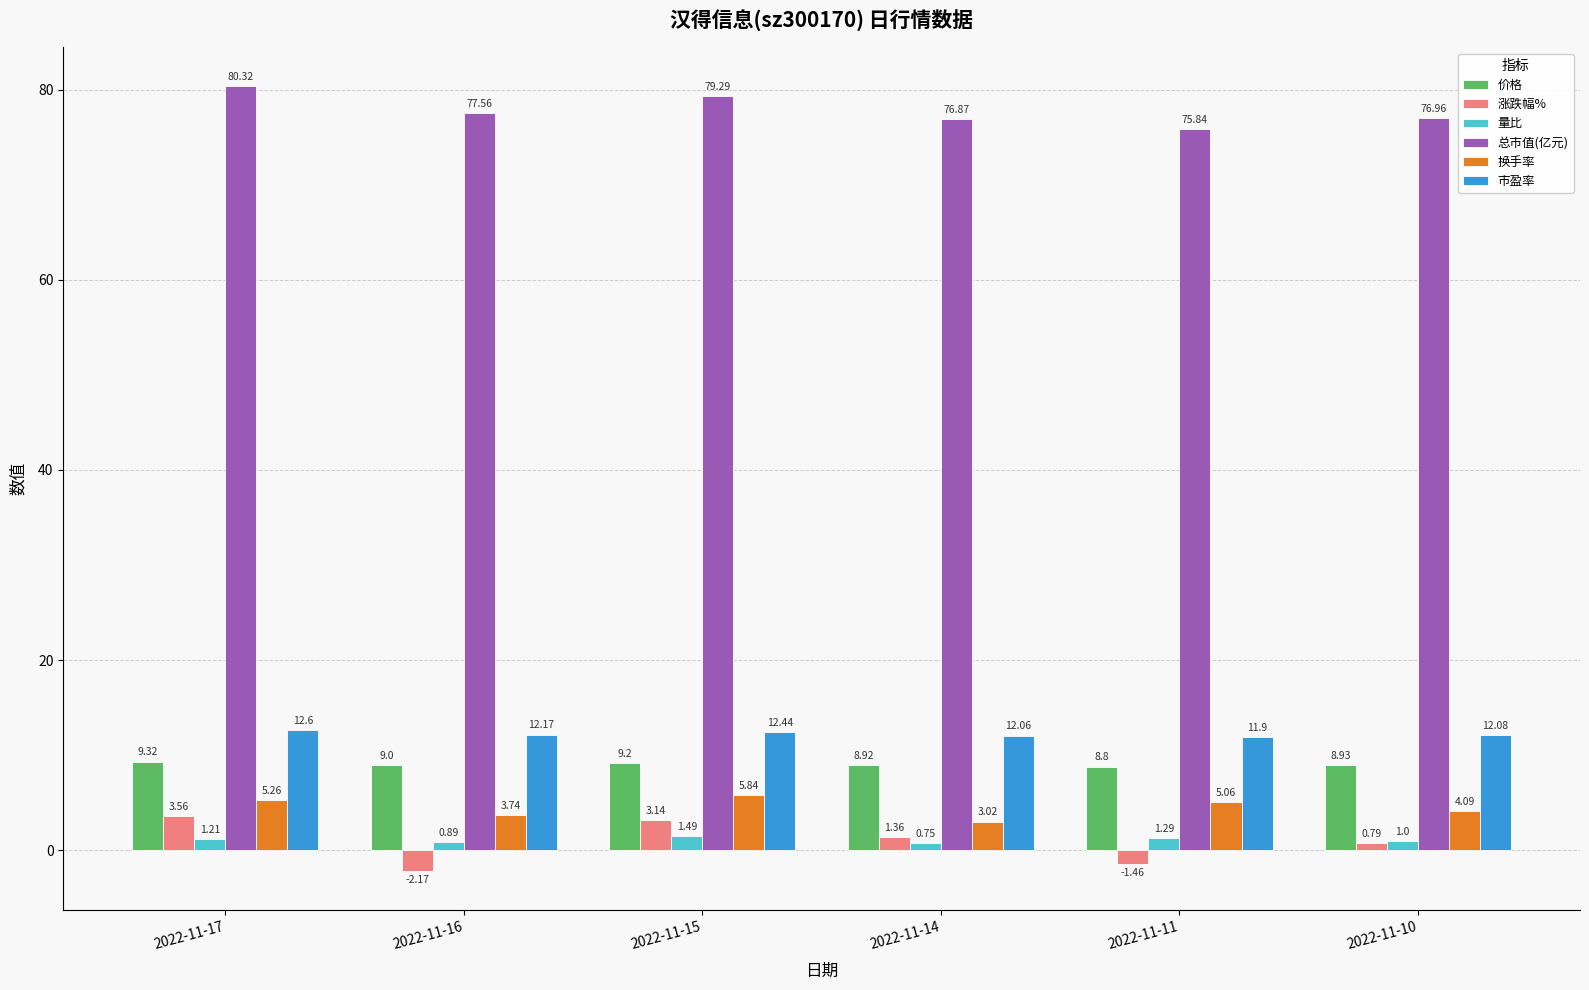

At which label does 市盈率 reach its peak?

2022-11-17